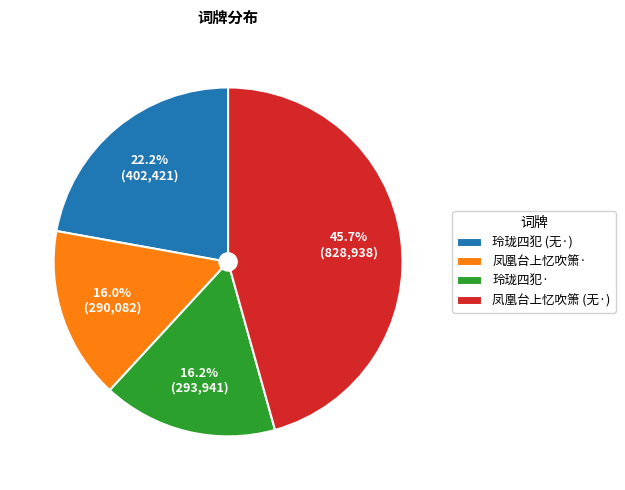

To the nearest percent, what is the difference between the largest and smallest slice percentages?

30%